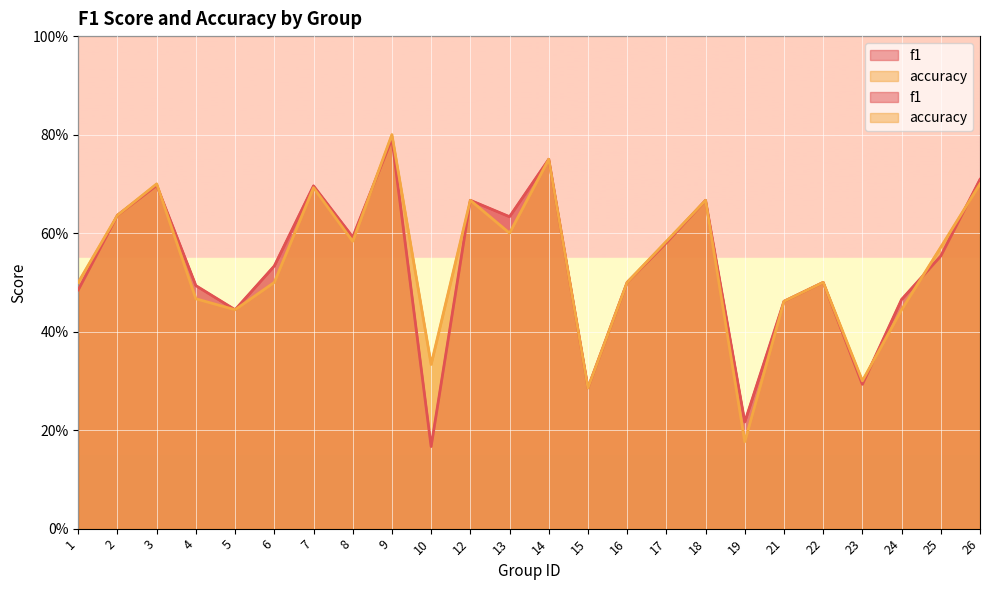

Between which two adjacent categories do accuracy and f1 first intersect?

3 and 4